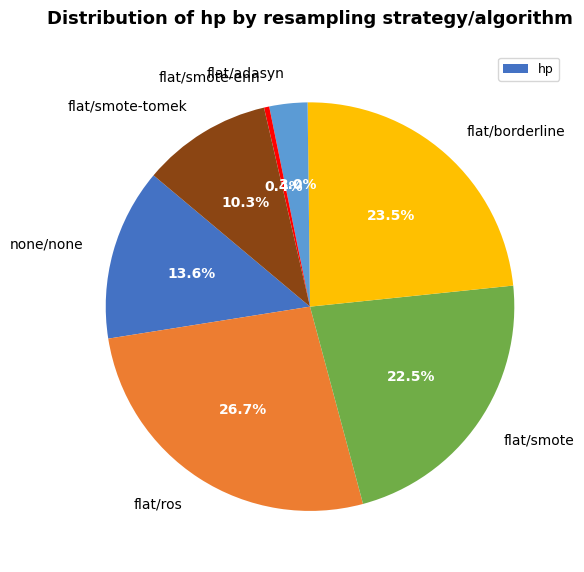

How many segments does this pie chart have?

7